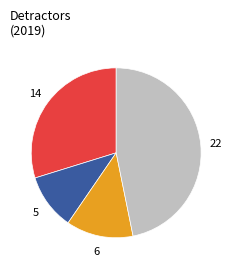

Count the number of slices in the pie.

4